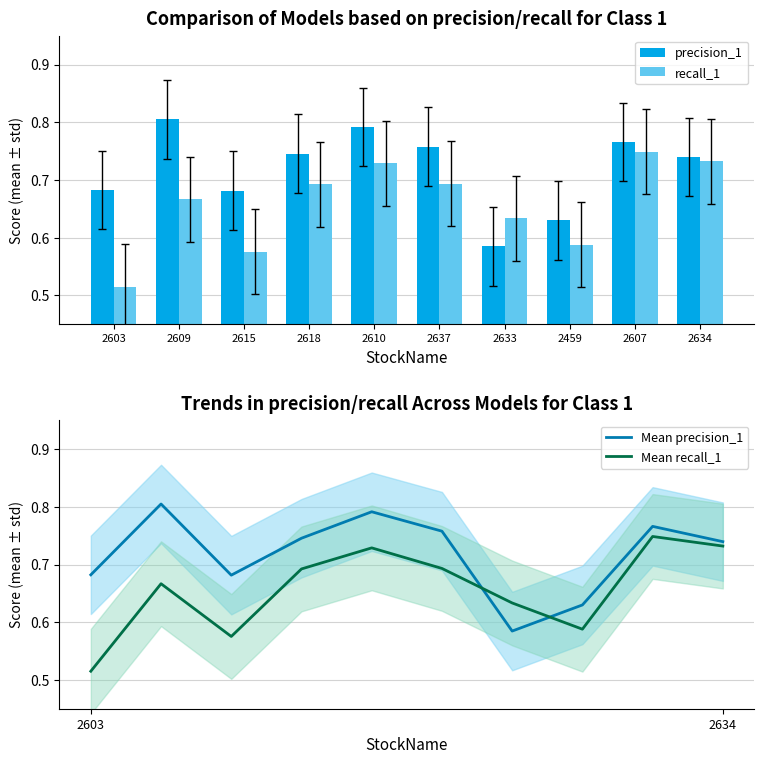

What is the sum of the precision_1 values at 2637 and 2634?

1.5